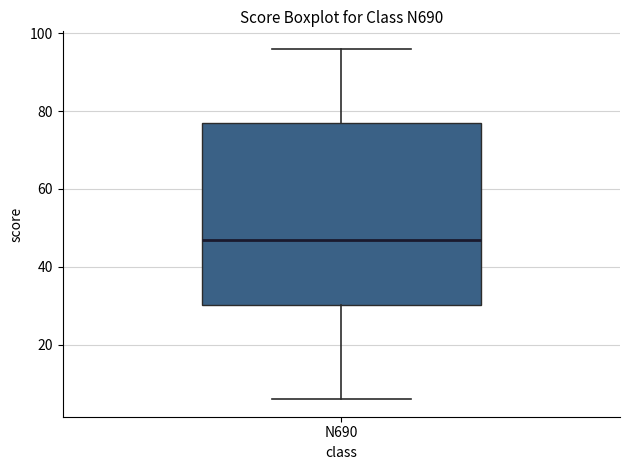

Transcribe this box plot: give where the median line is, the range the box spans, and where the two whiskers end, as read against the y-axis. The values are not printed on the chart, so give them approximately, as read against the axis.

median 48, box 30 to 78, whiskers 6 to 96